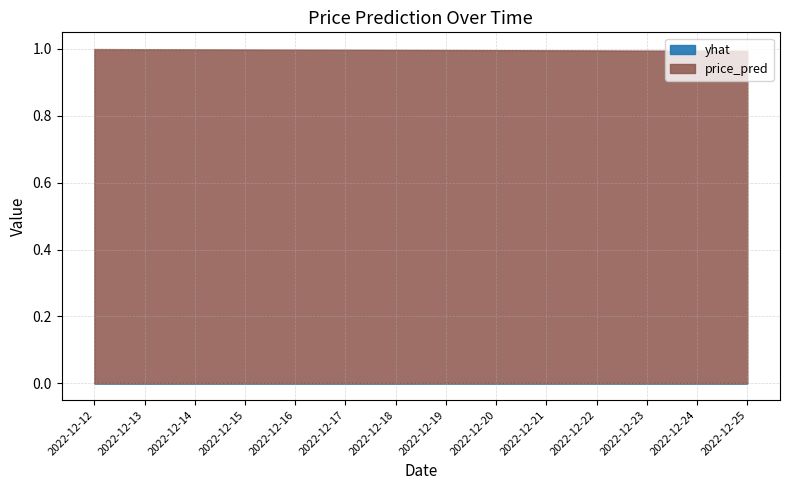

What are all the series names shown in the legend?

yhat, price_pred